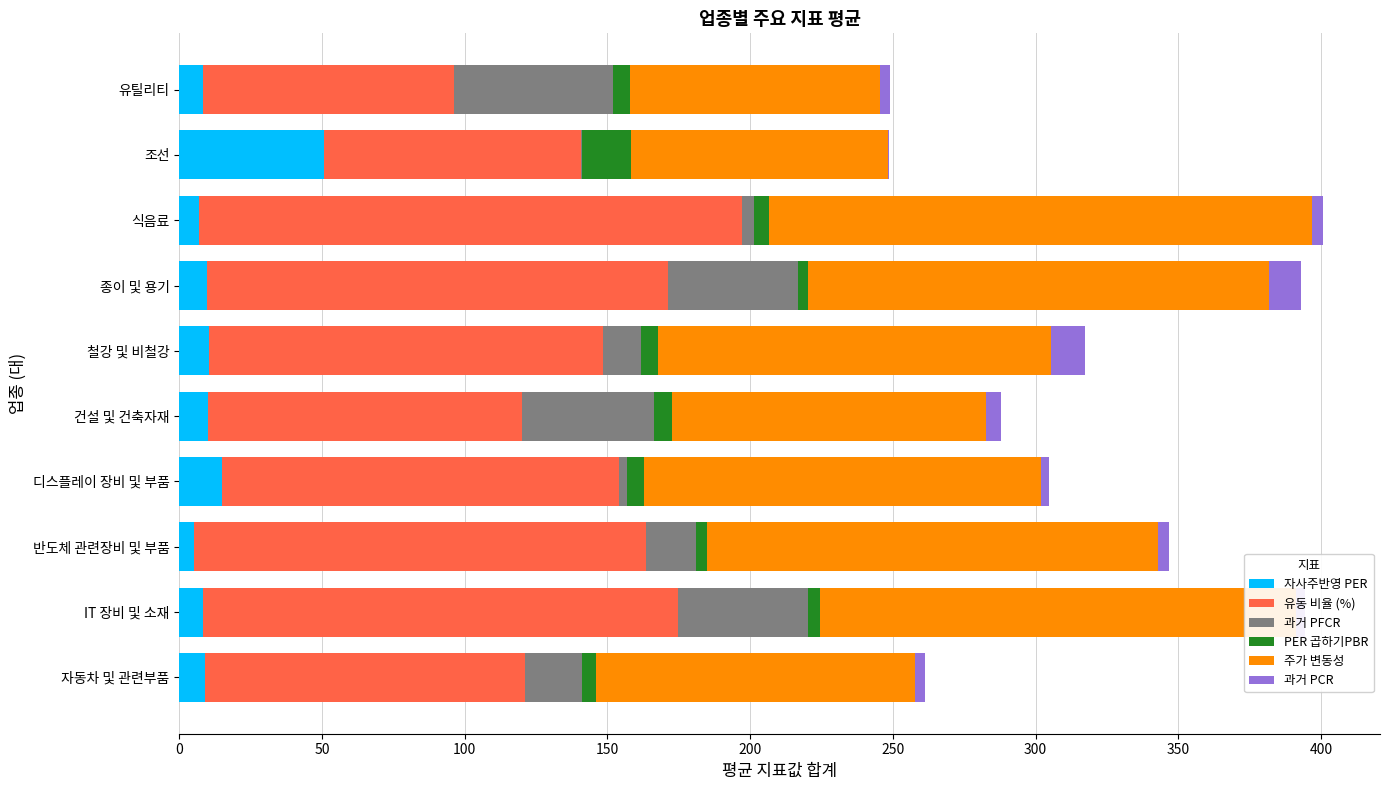

What is the average value of the 자사주반영 PER series?

13.3